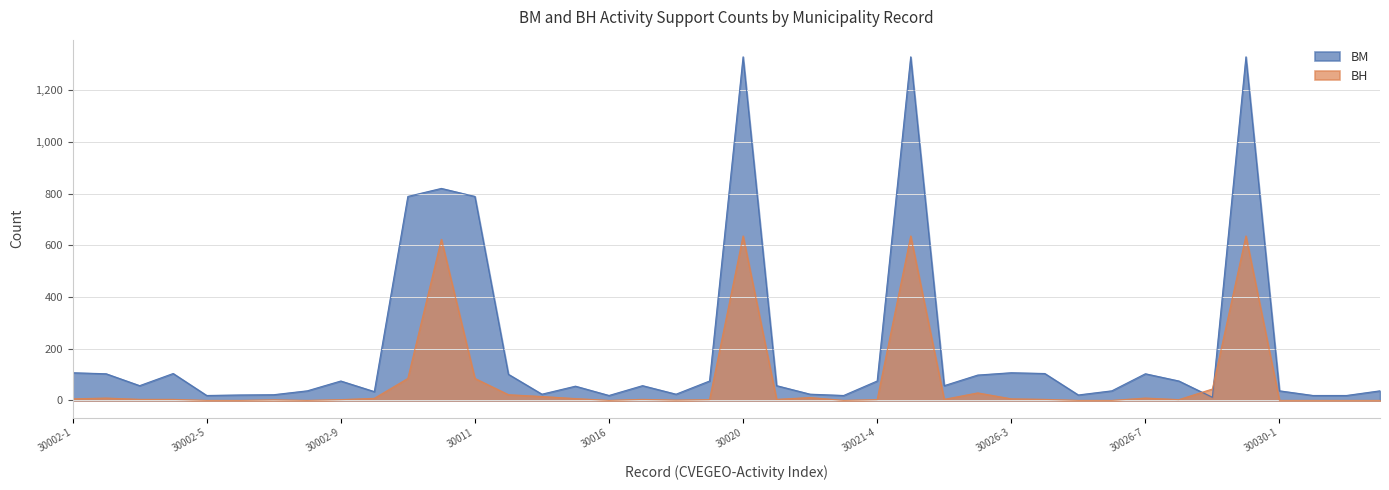

True or false: BM has more than 1 interior local peaks.

True